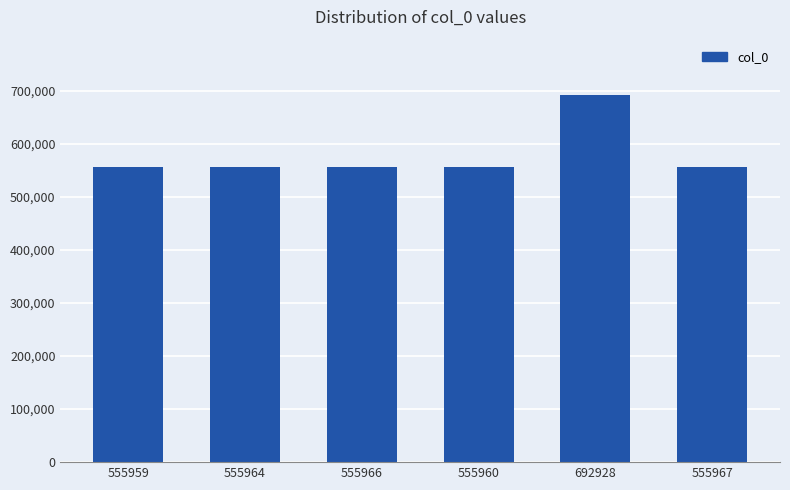

At which category does the chart reach its peak across all series?

692928